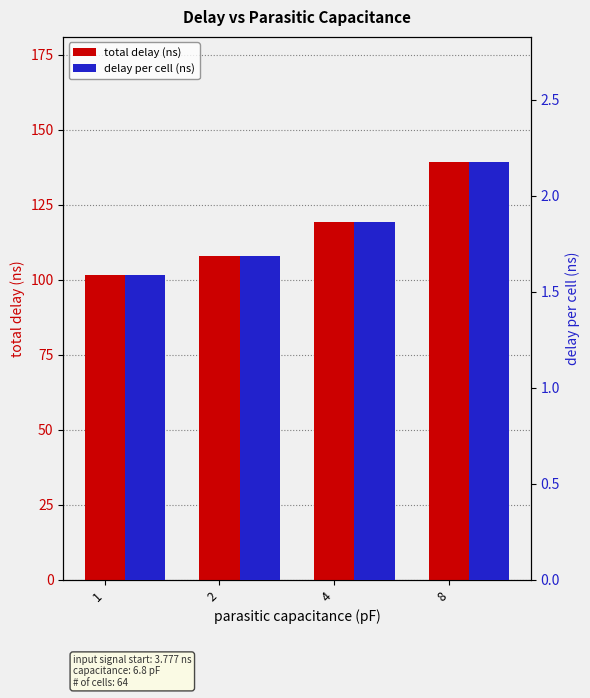

Which series has the largest range (max minus min)?

total delay (ns)